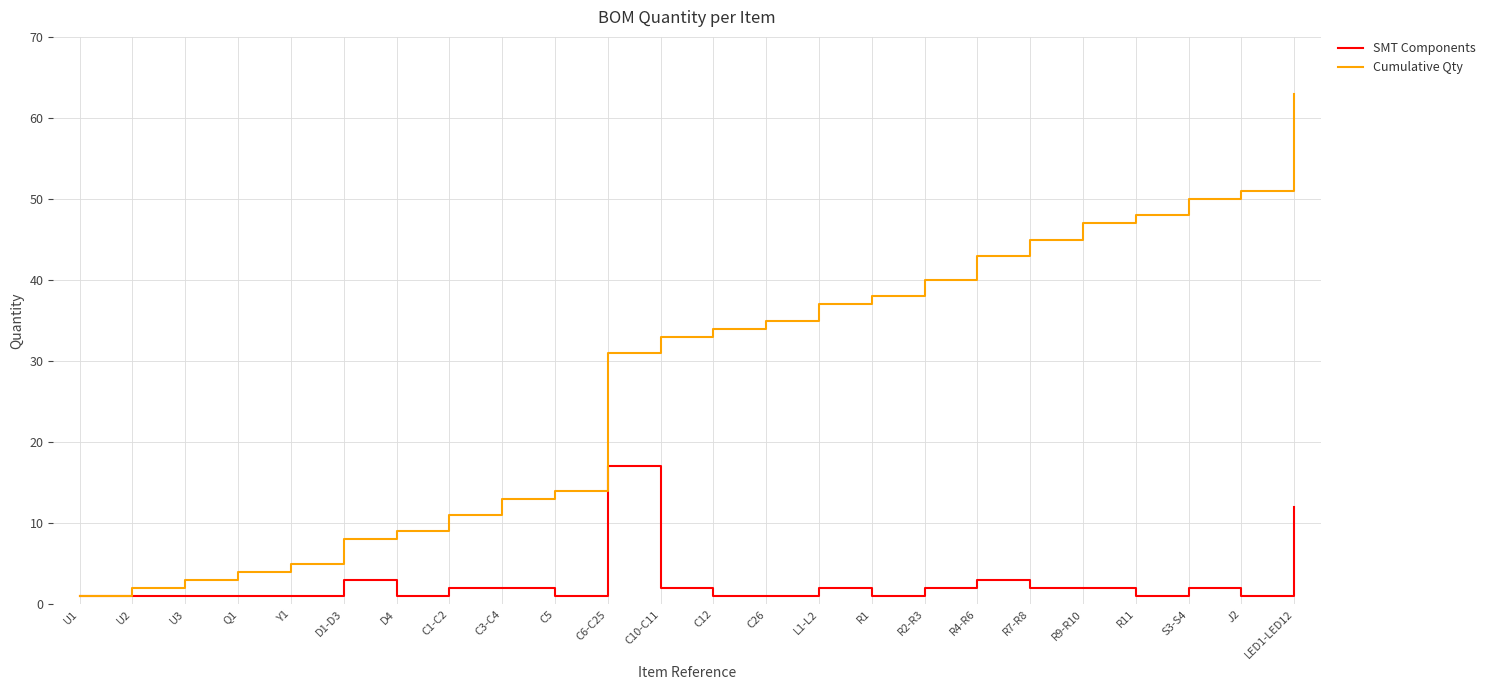

Which series has the largest total across all categories?

Cumulative Qty